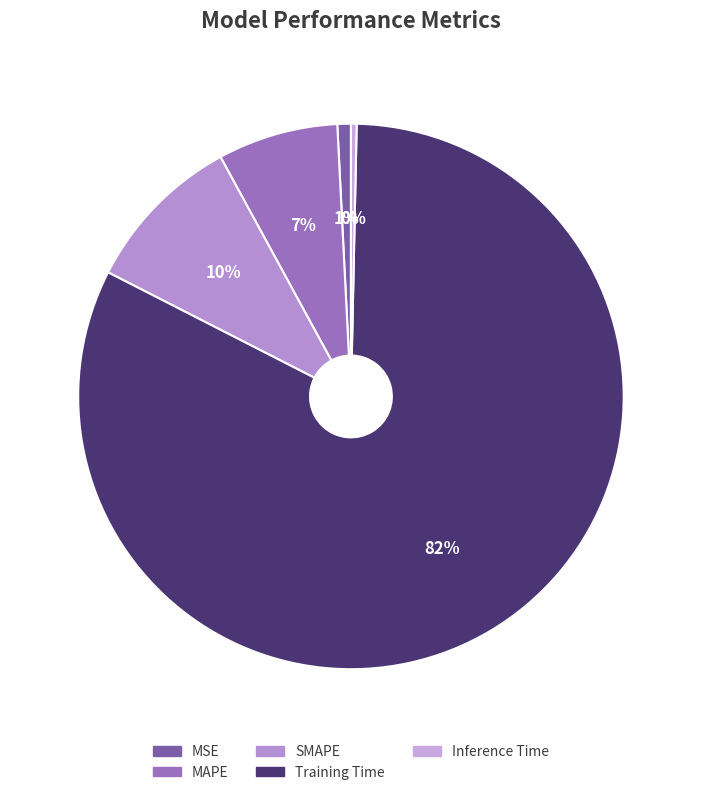

Which category has the smallest portion of the pie?

Inference Time